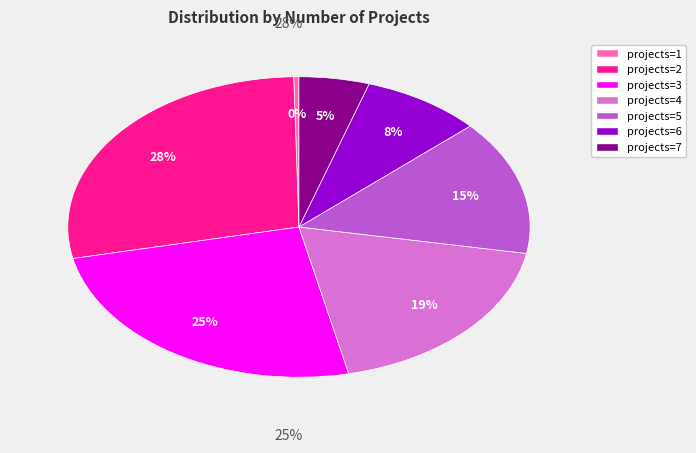

Is there a majority slice in this chart?

No